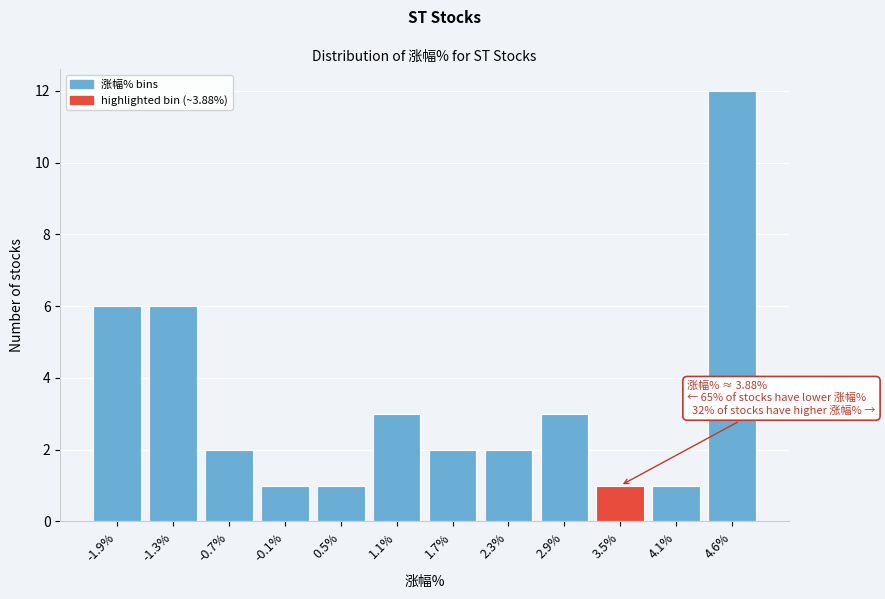

Reading left to right, list all the values displayed in this chart.

-1.9%=6	-1.3%=6	-0.7%=2	-0.1%=1	0.5%=1	1.1%=3	1.7%=2	2.3%=2	2.9%=3	3.5%=1	4.1%=1	4.6%=12